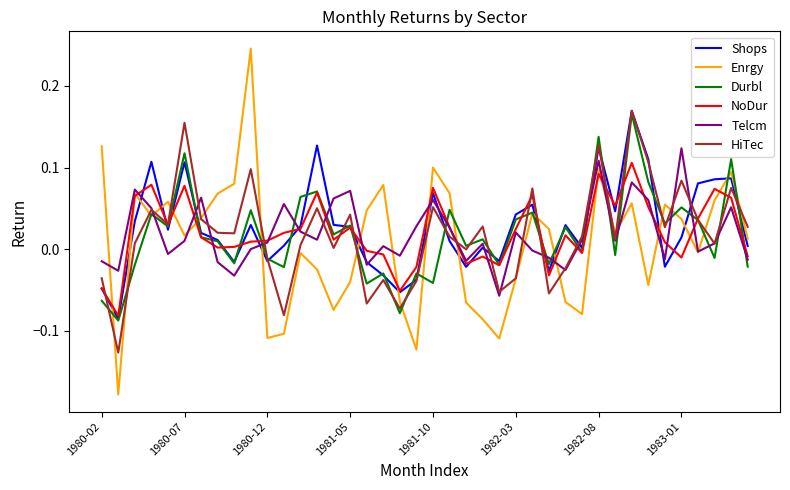

How many values in the Durbl series are below 0?

17